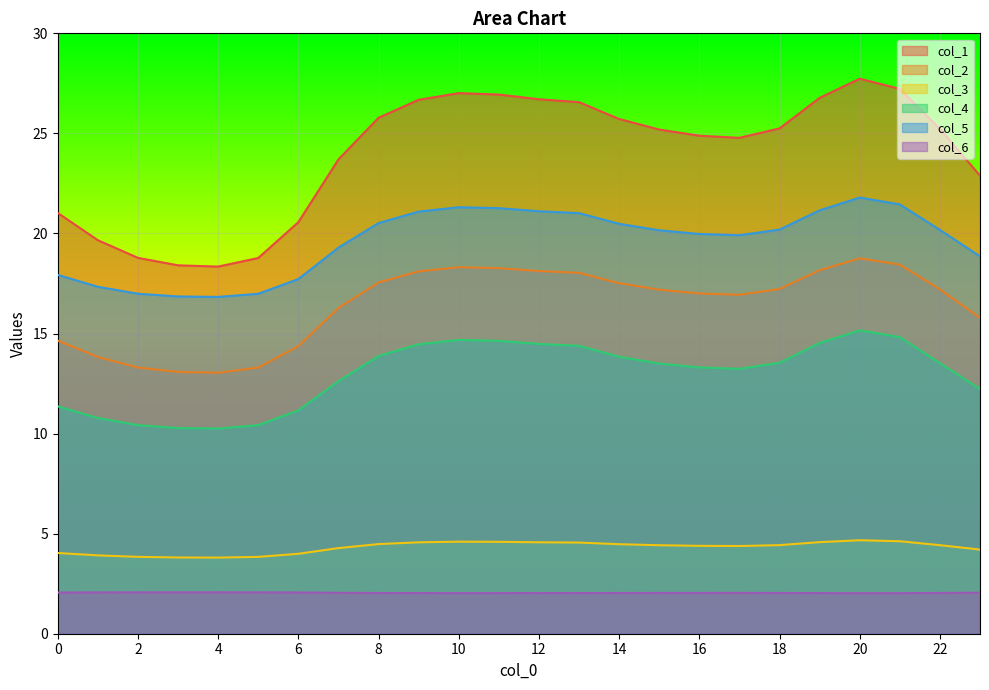

Read the col_4 value at 2.

10.4